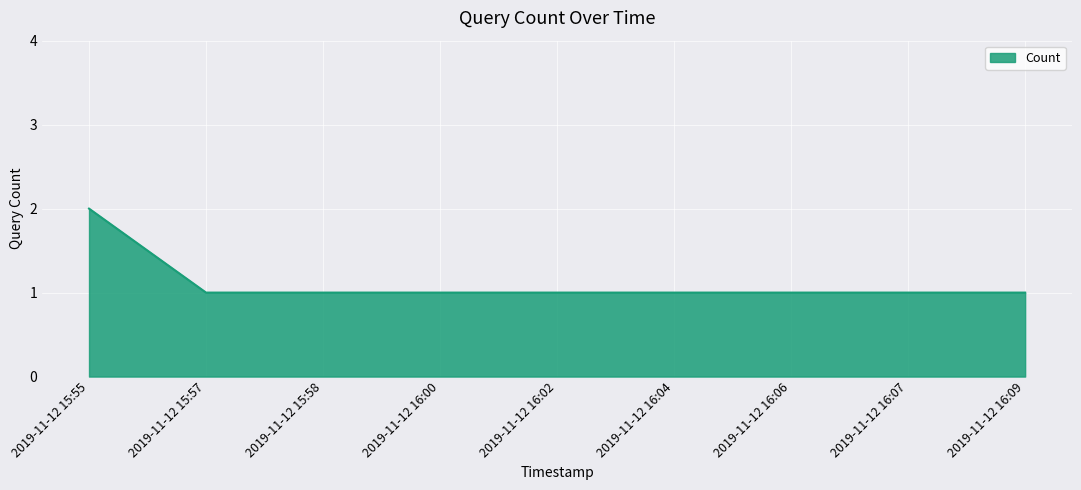

What is the difference between the maximum and minimum values?

1